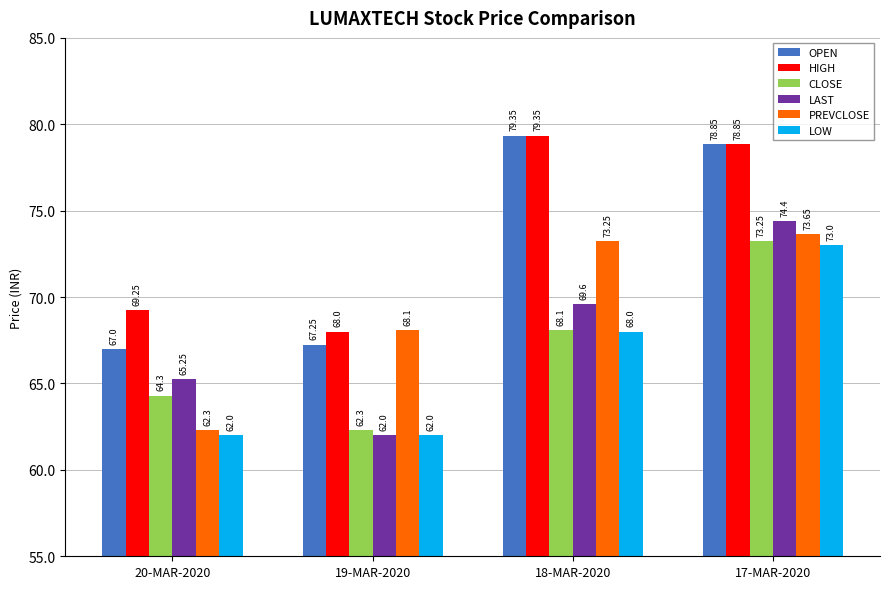

At which category is the sum across all series the highest?

17-MAR-2020